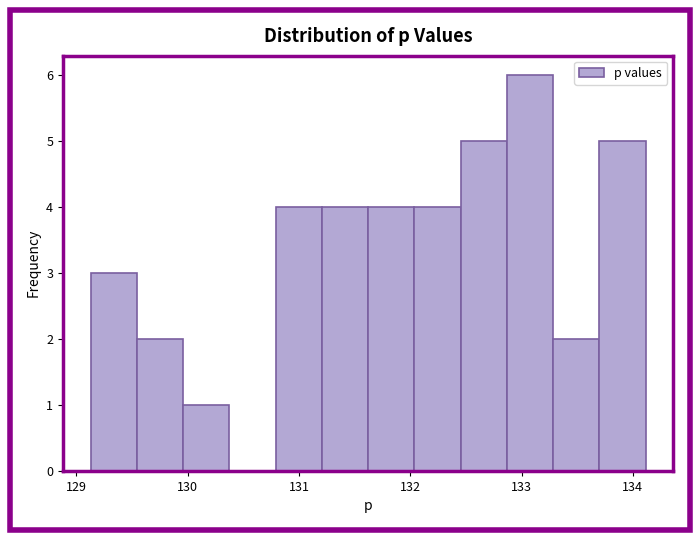

Reading left to right, transcribe this chart: for each bar, give the range it covers on the x-axis and its height. Neither the bar edges nor the heights are printed on the chart, so give them approximately, as read against the axes.

129.1 to 129.5: 3
129.5 to 130.0: 2
130.0 to 130.4: 1
130.4 to 130.8: 0
130.8 to 131.2: 4
131.2 to 131.6: 4
131.6 to 132.0: 4
132.0 to 132.5: 4
132.5 to 132.9: 5
132.9 to 133.3: 6
133.3 to 133.7: 2
133.7 to 134.1: 5